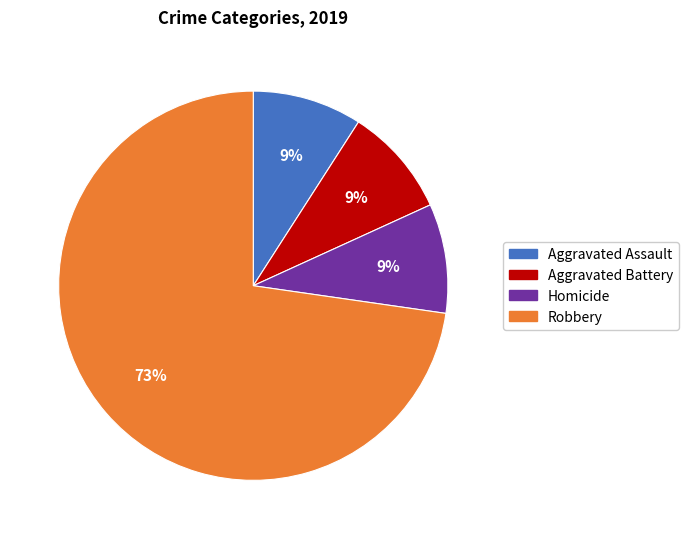

To the nearest percent, what is the average slice percentage?

25%